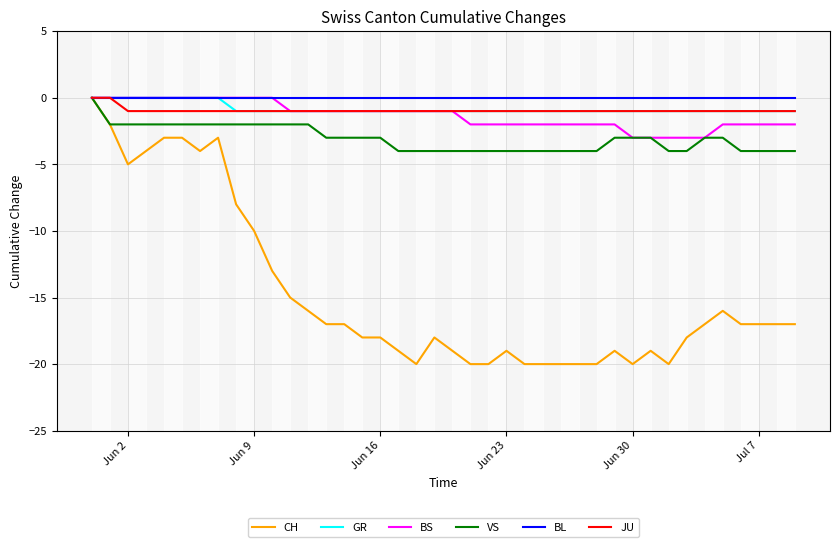

Which series has the widest spread of values?

CH